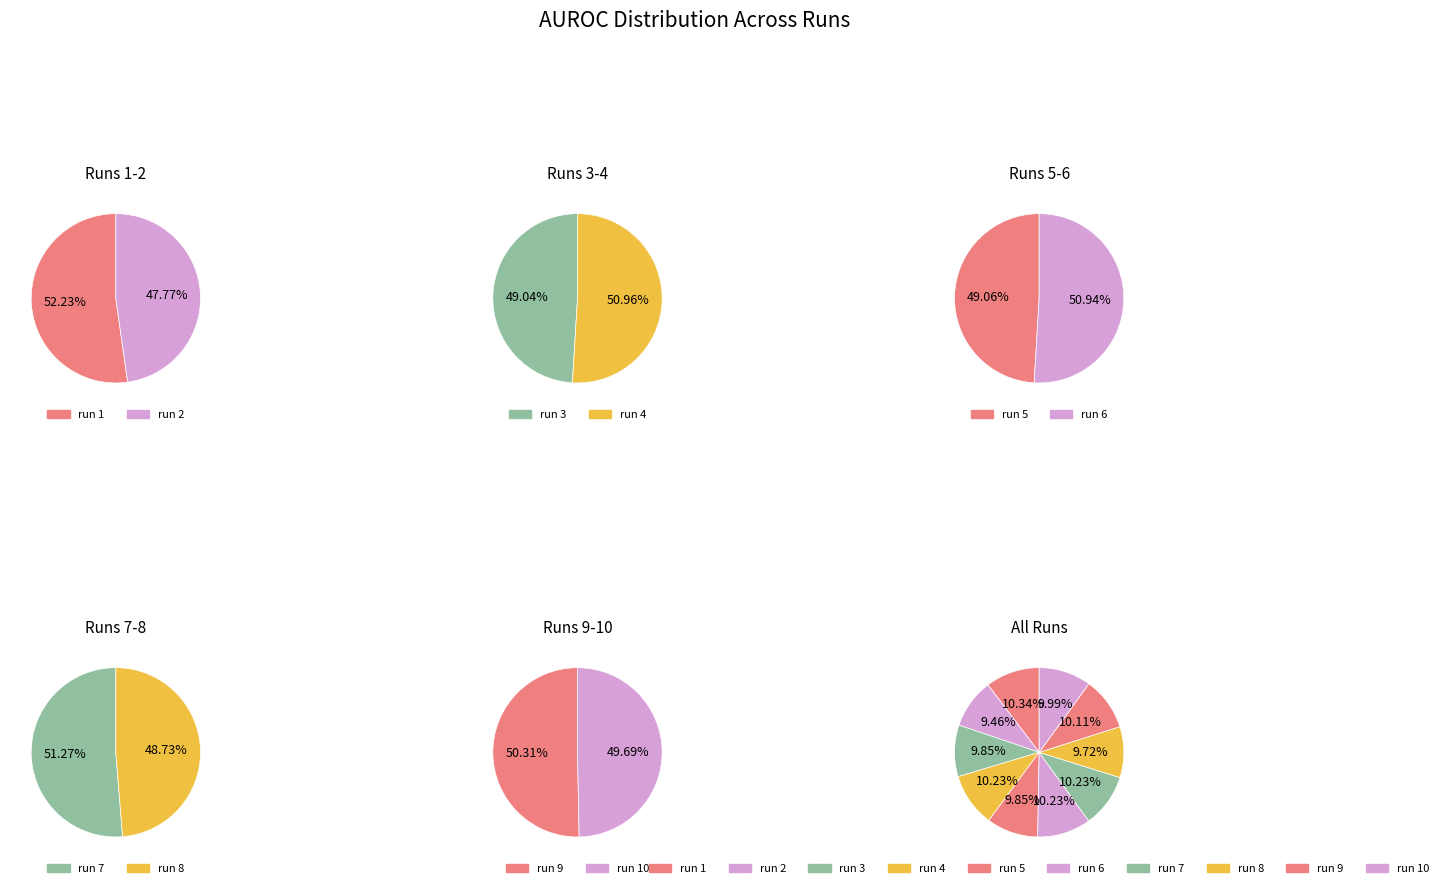

The run 8 slice represents 10% of the pie. True or false?

True